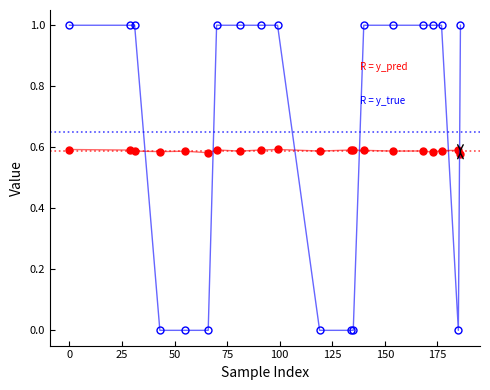

What is the greatest value displayed?

1.0